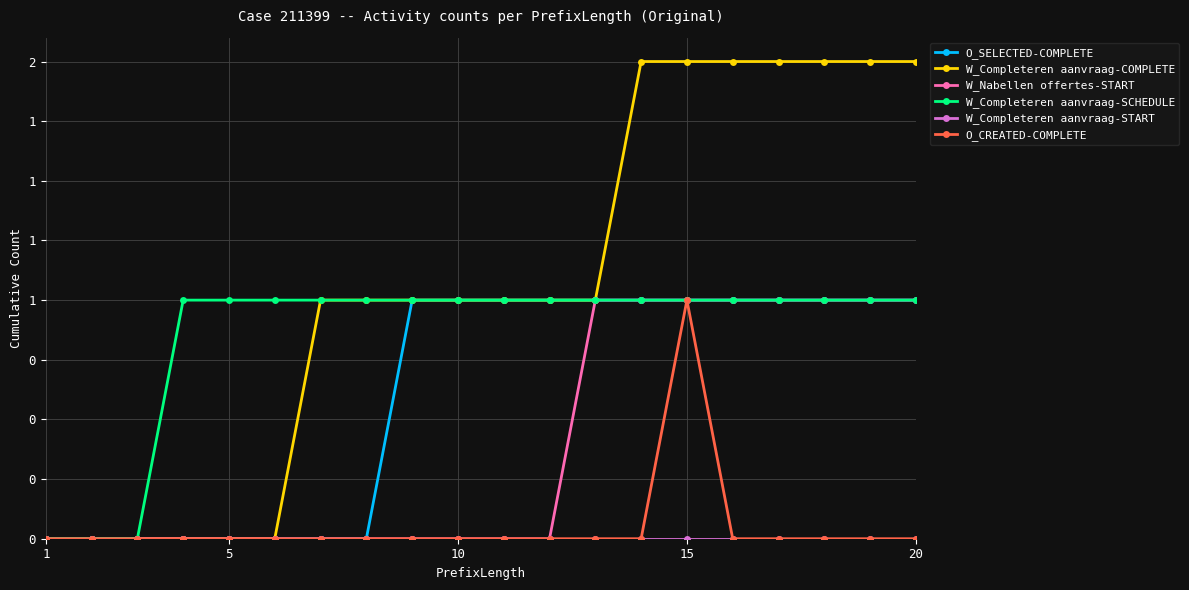

True or false: O_CREATED-COMPLETE has more than 2 points higher than both neighbors.

False